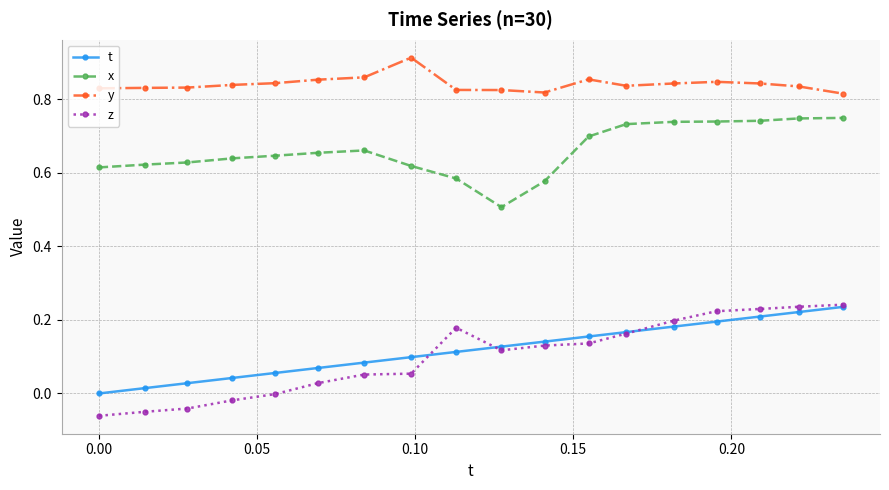

Which series has the largest total across all categories?

y